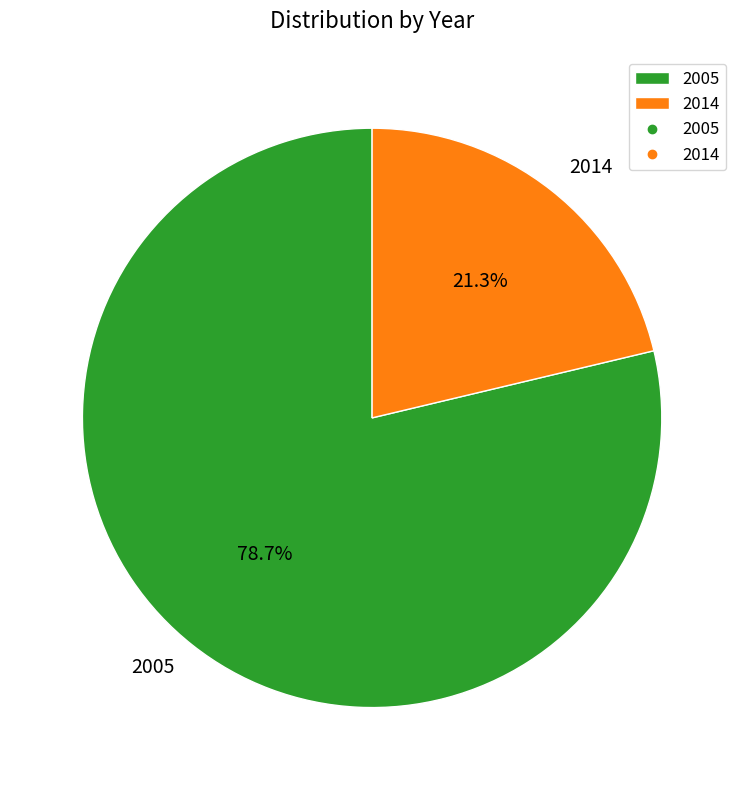

Is 2014 the majority of the pie?

No